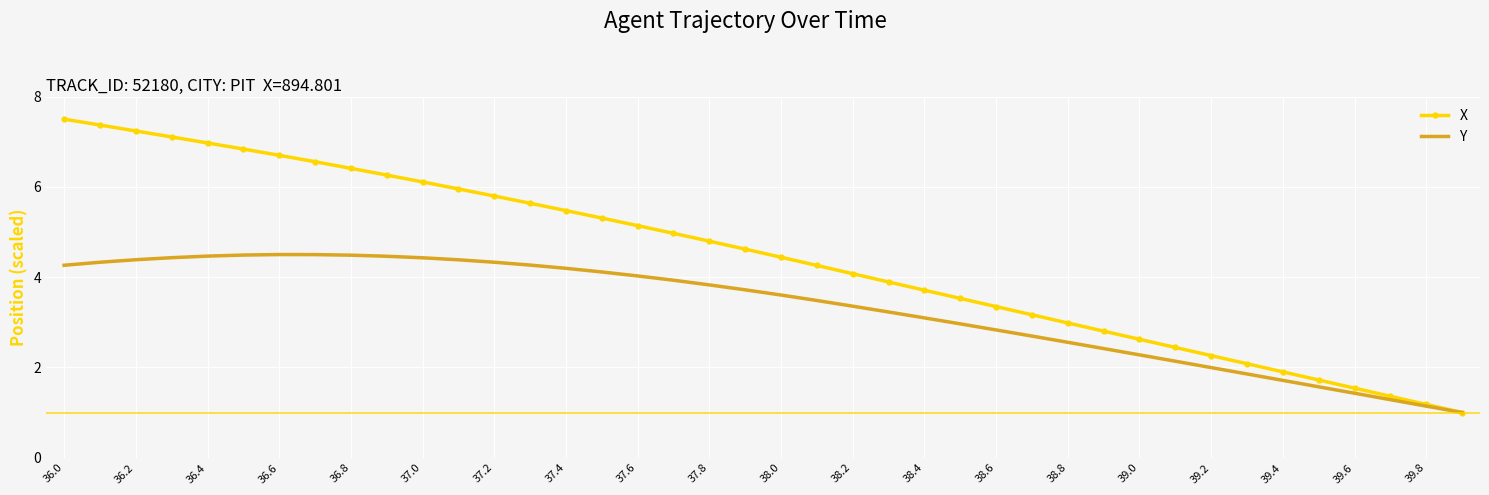

What is the minimum value for X?

1.0